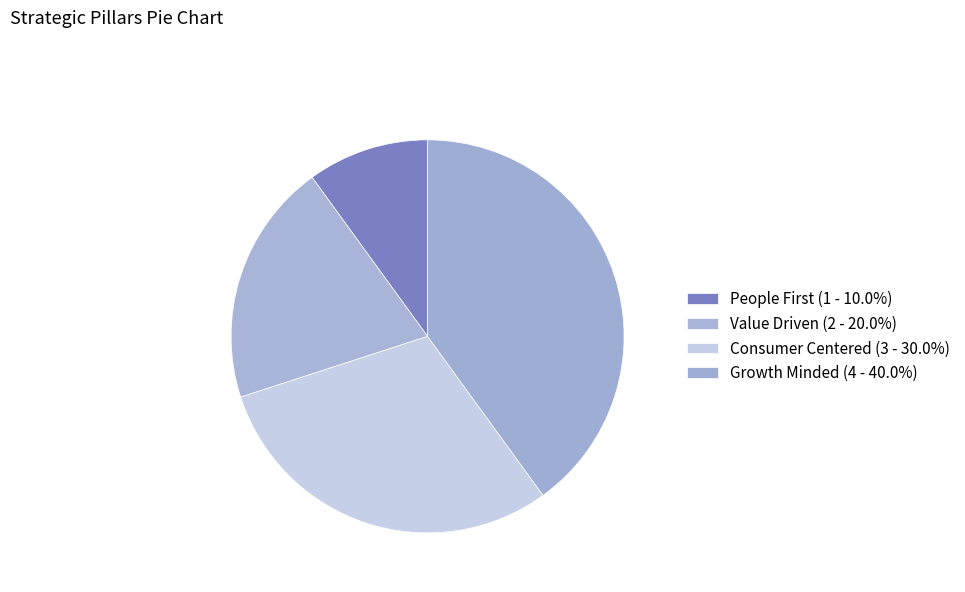

Count the number of slices in the pie.

4